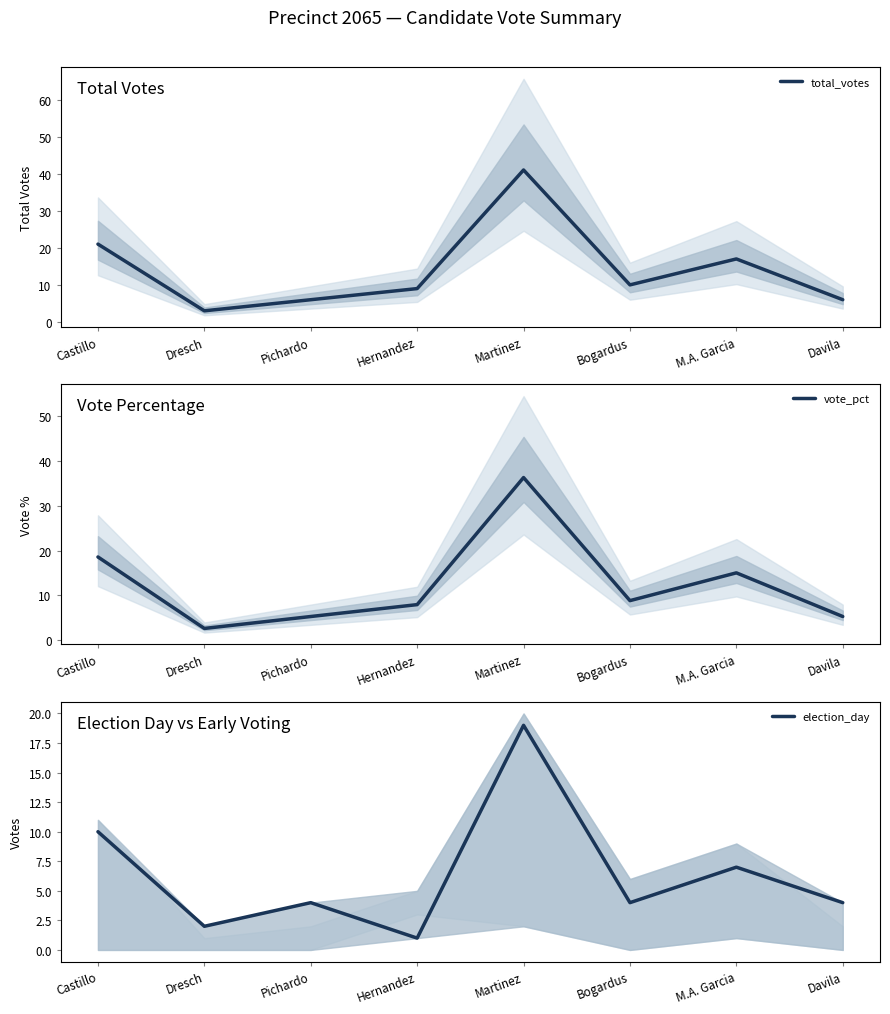

True or false: vote_pct has more than 2 points higher than both neighbors.

False